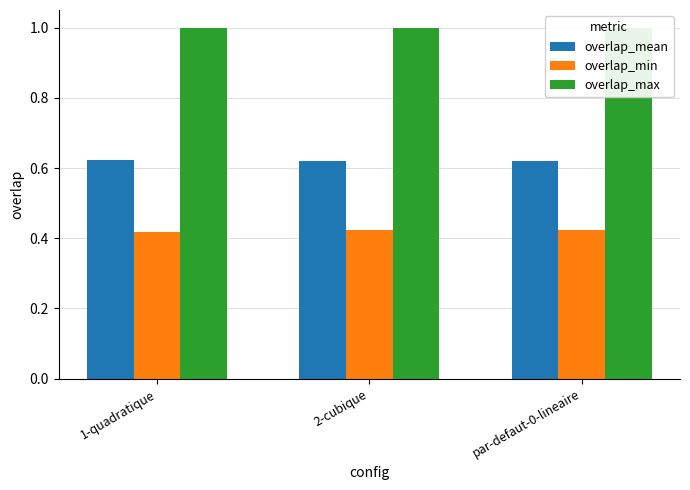

Is the value of overlap_max at 2-cubique greater than the value of overlap_mean at par-defaut-0-lineaire?

Yes